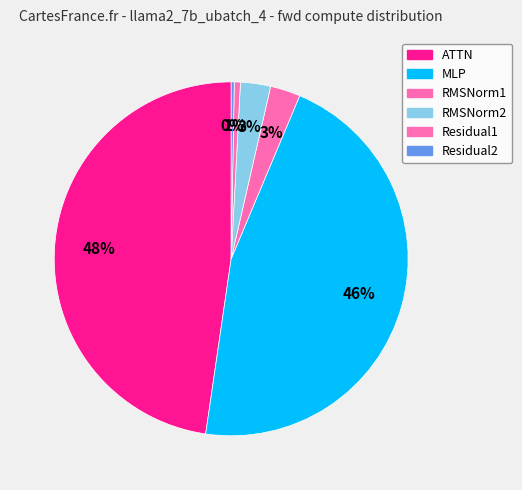

To the nearest percent, what portion does RMSNorm2 represent?

3%